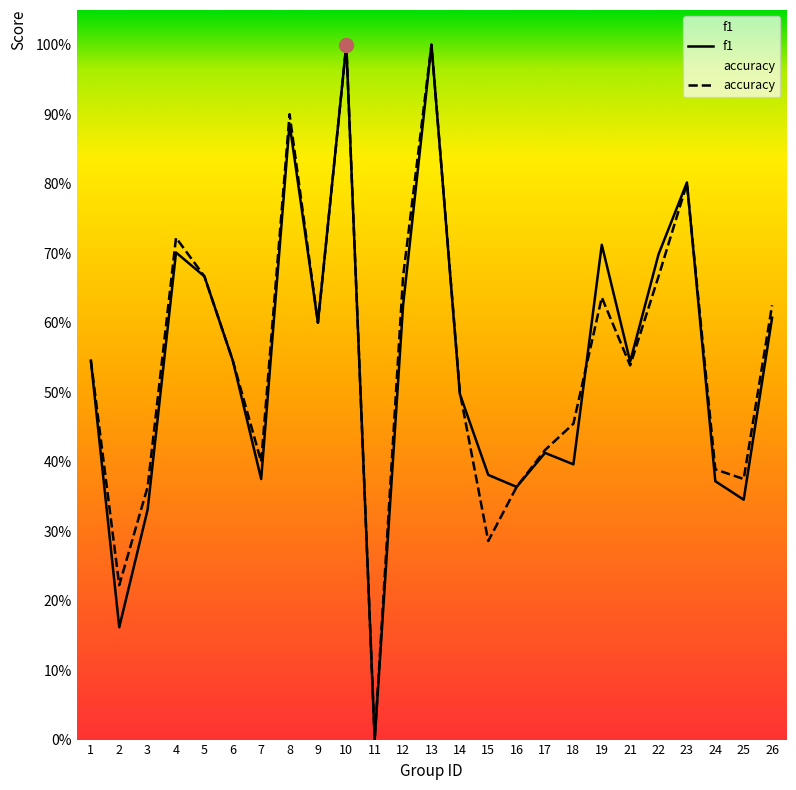

At 15, list the series in order from smallest to largest.

accuracy, f1